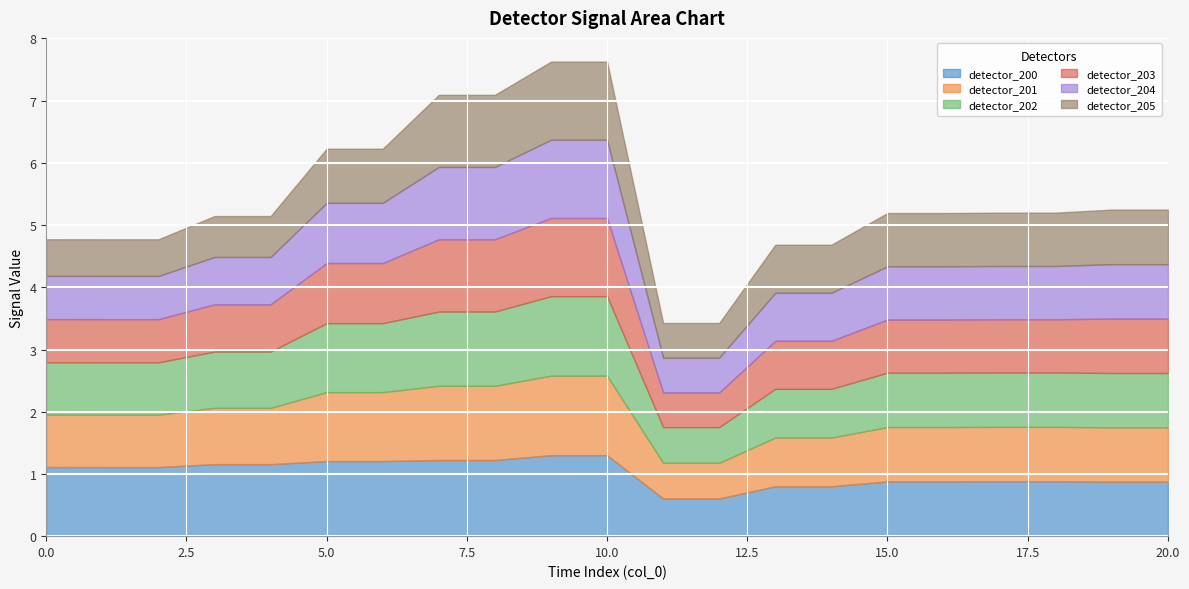

At how many categories does at least one series exceed 0?

21